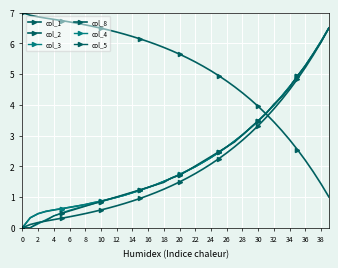

What is the sum of all col_1 values?

205.1